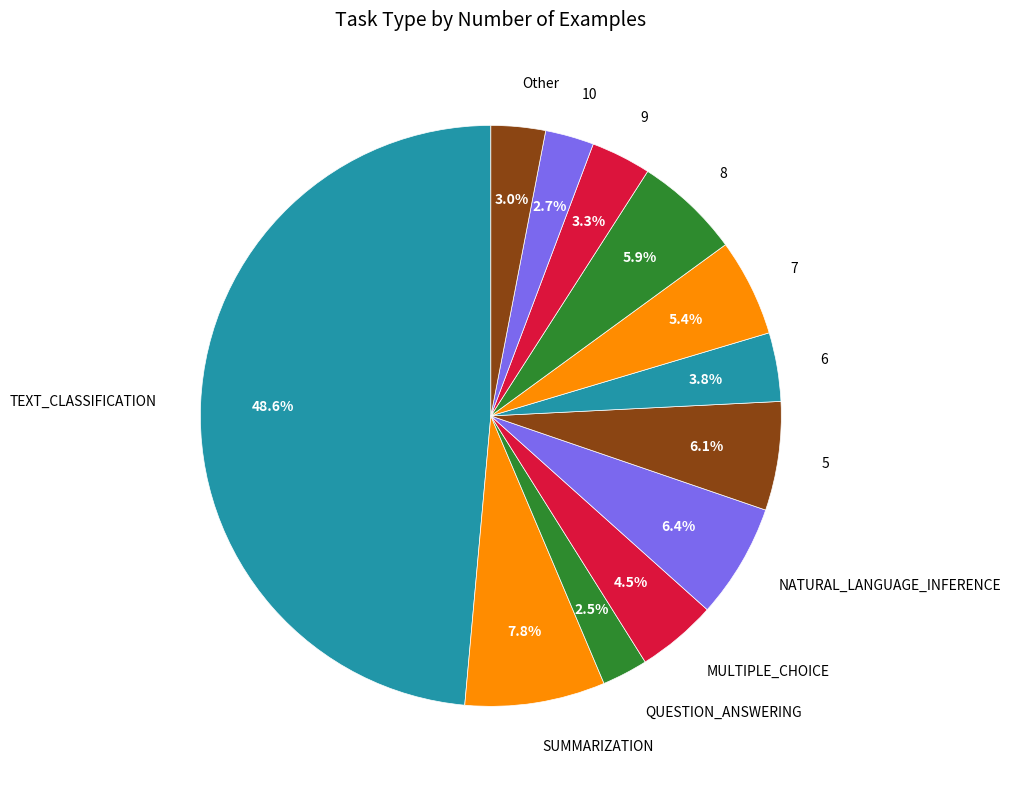

Is it true that 7 is 5% of the pie?

True